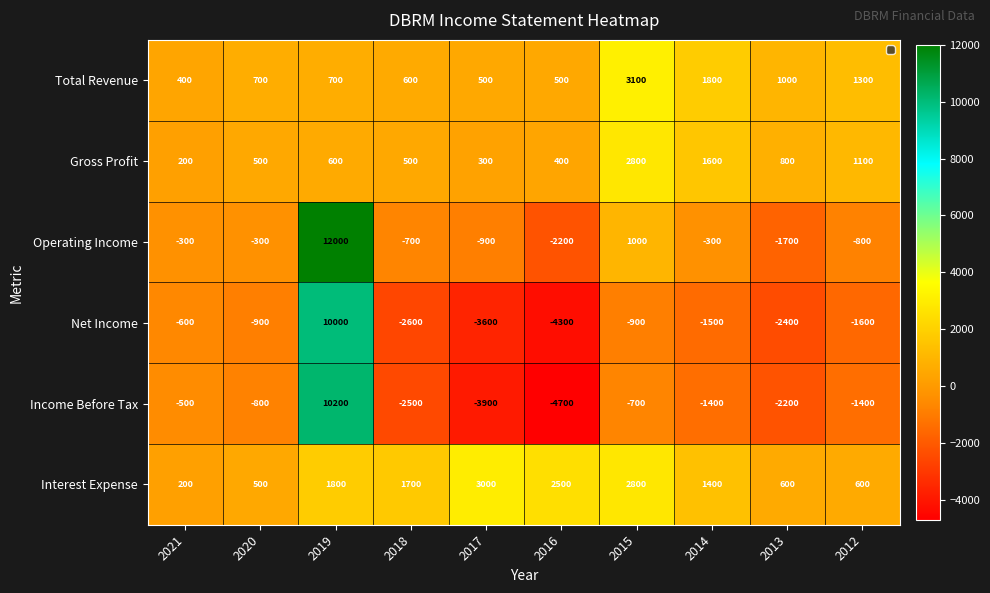

Between 2016 and 2019, which is larger?

2019